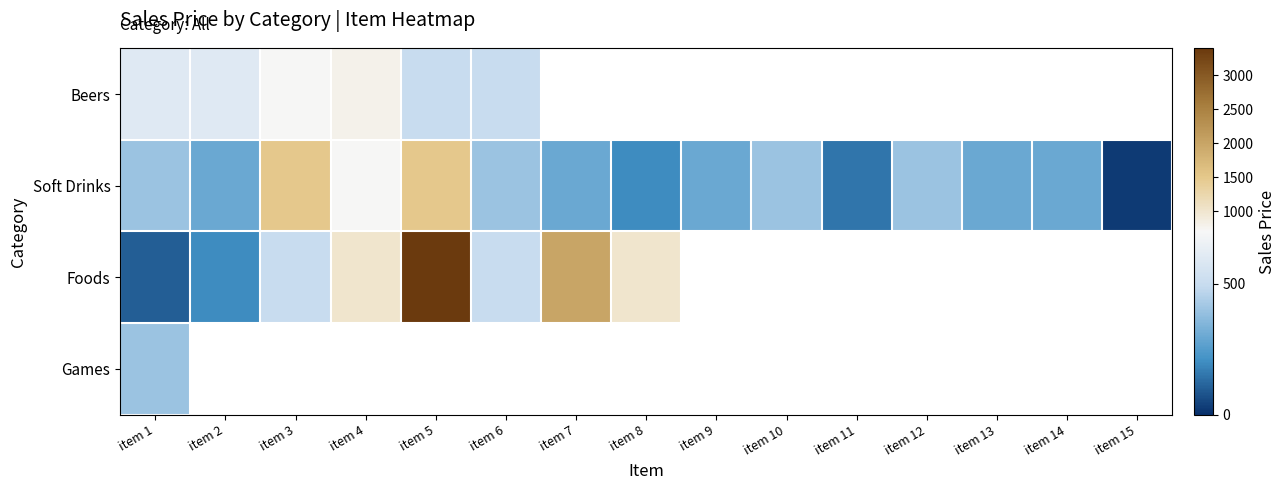

What is the average value of the Soft Drinks series?

478.3